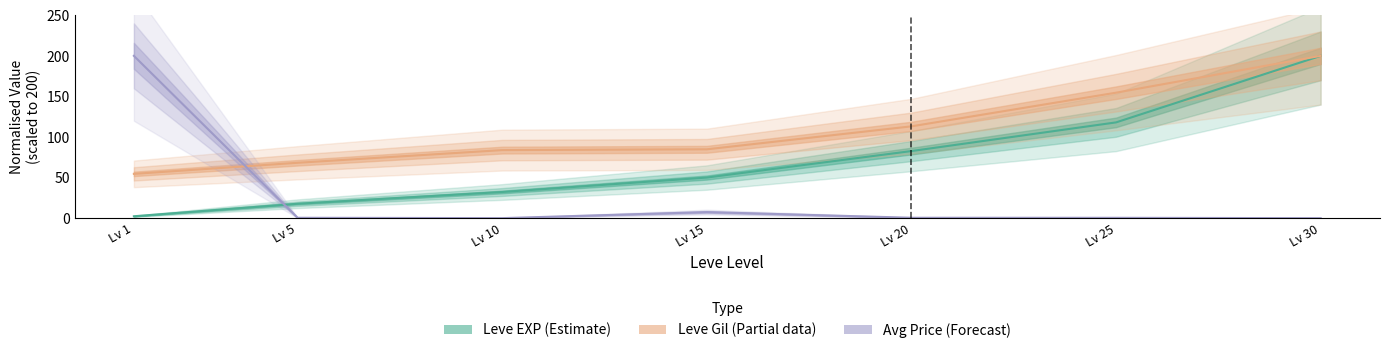

Reading right to left, extract all data points from this chart.

Leve EXP: 200.0	118.0	82.7	50.1	32.3	17.8	2.4
Leve Gil: 200.0	154.6	113.2	84.9	83.9	68.3	54.6
currentAveragePrice: 0.0	0.5	0.6	7.5	0.1	0.5	200.0